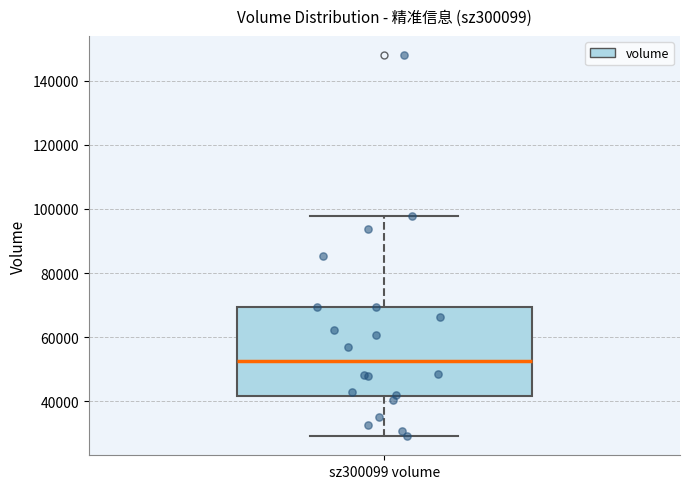

Read this box plot against the y-axis: the position of the median line, the range covered by the box, and the ends of both whiskers. The values are not printed on the chart, so give them approximately, as read against the axis.

median 52000, box 42000 to 70000, whiskers 30000 to 98000